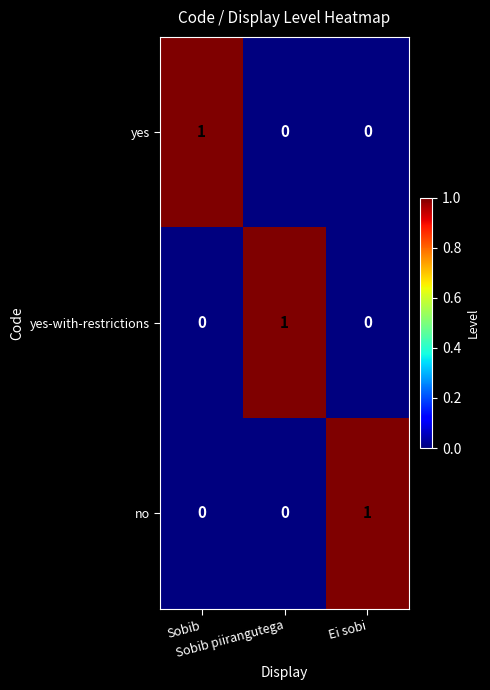

How many yes-with-restrictions values are between 0 and 1?

3